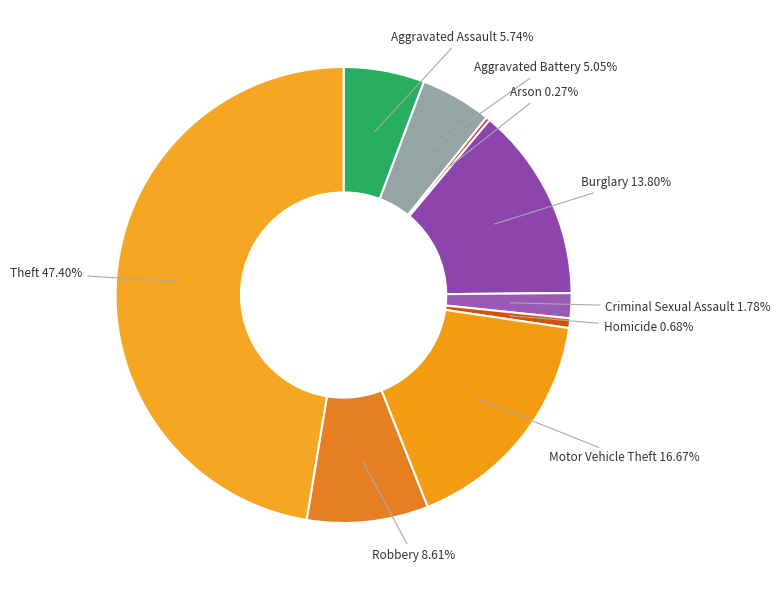

To the nearest percent, what is the difference between the Criminal Sexual Assault and Homicide slice percentages?

1%